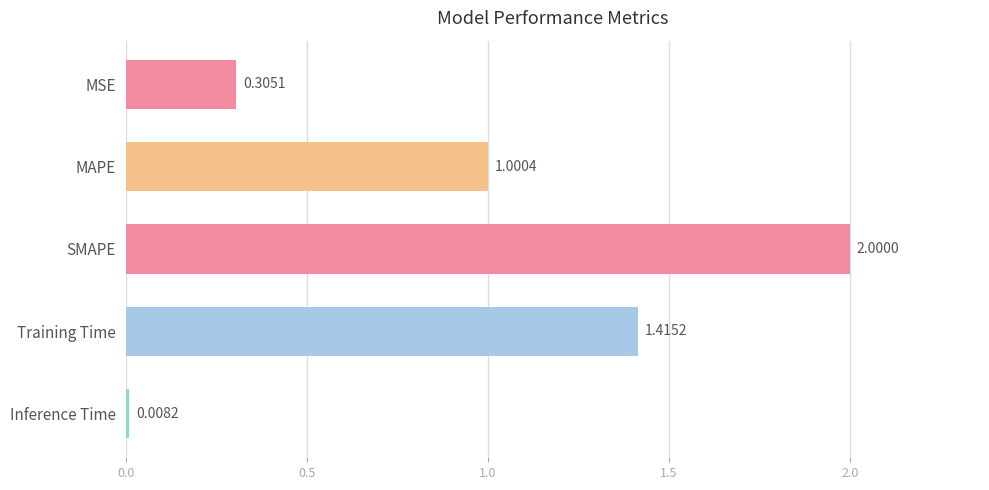

What is the average value?

0.9